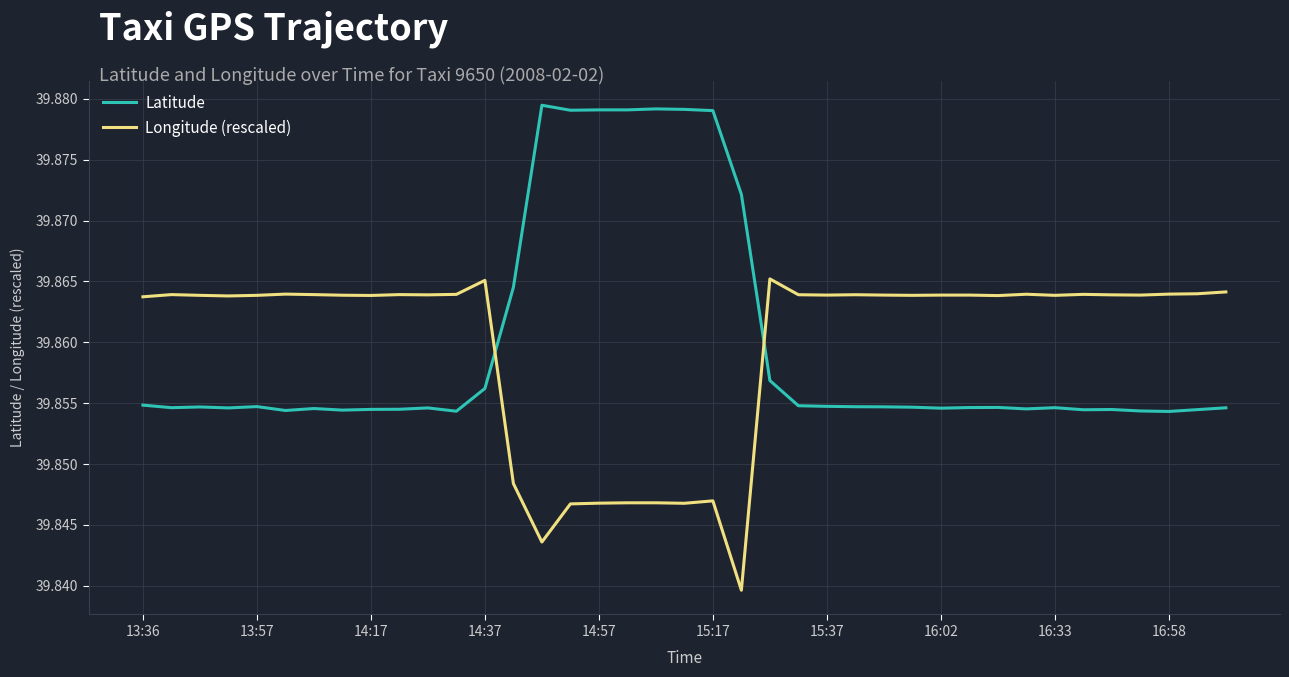

How many intersections are there between Latitude and Longitude (rescaled)?

2